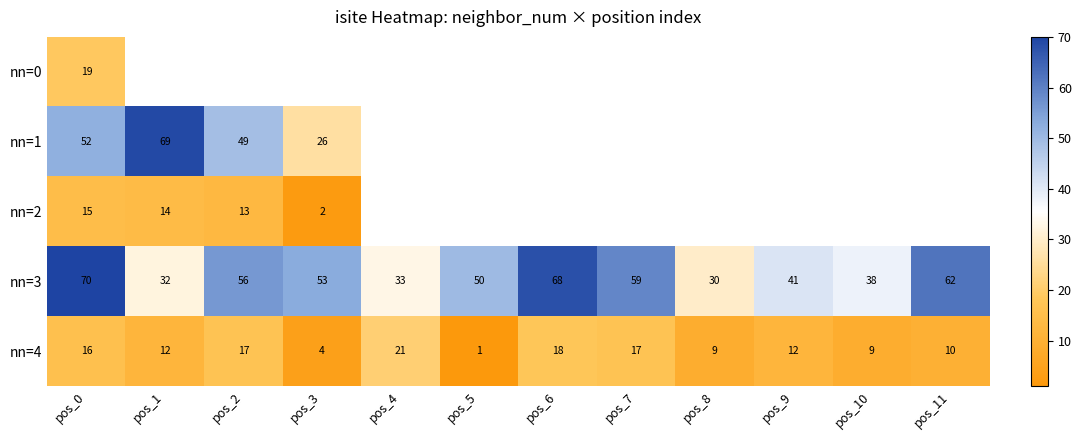

Where does the nn=3 series first go above 53?

pos_0